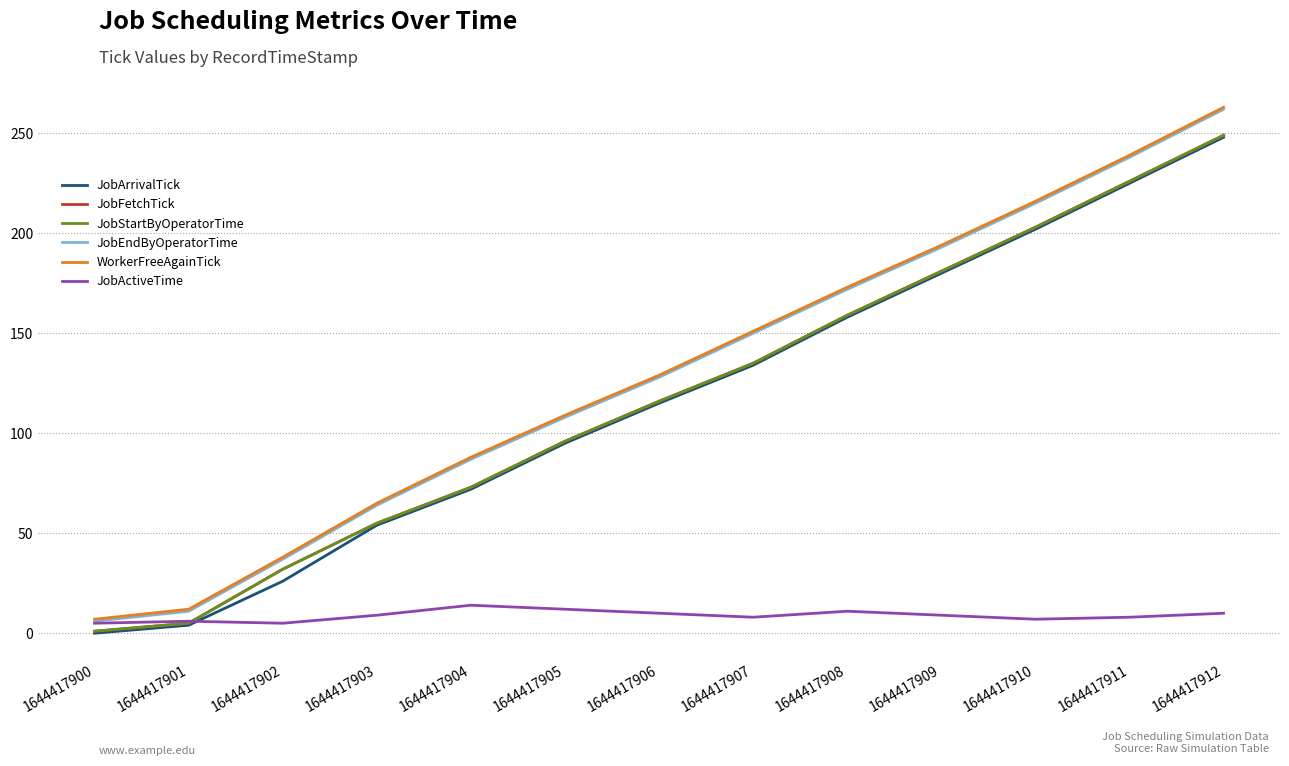

How many intersections are there between JobActiveTime and JobFetchTick?

1